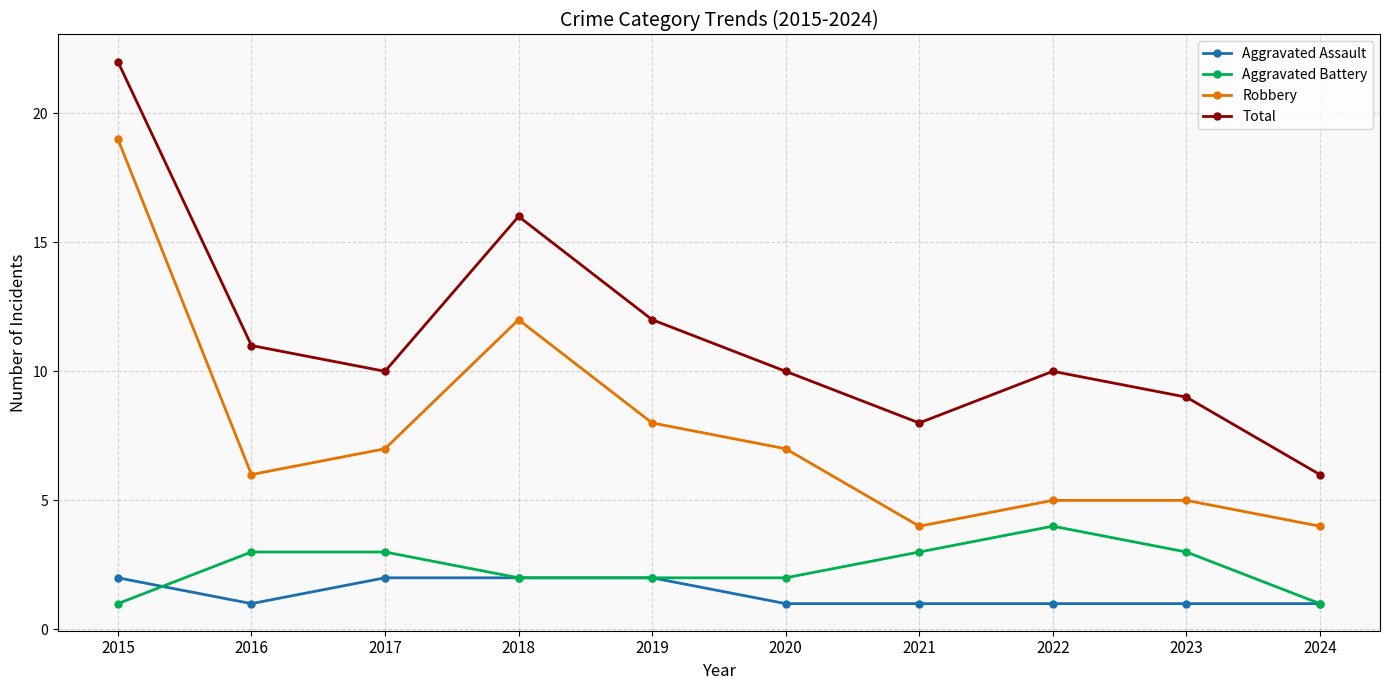

Is it true that Aggravated Battery equals 2 at 2020?

True